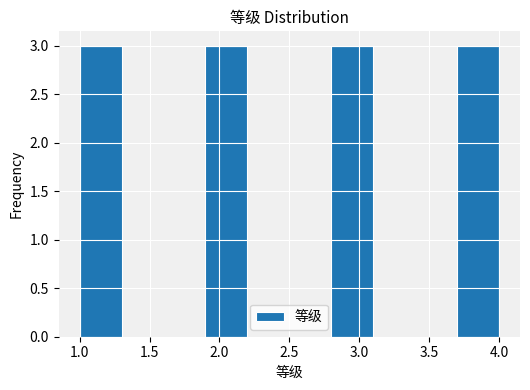

Reading left to right, transcribe this chart: for each bar, give the range it covers on the x-axis and its height. The values are not printed on the chart, so give them approximately, as read against the axis.

1.0 to 1.3: 3
1.3 to 1.6: 0
1.6 to 1.9: 0
1.9 to 2.2: 3
2.2 to 2.5: 0
2.5 to 2.8: 0
2.8 to 3.1: 3
3.1 to 3.4: 0
3.4 to 3.7: 0
3.7 to 4.0: 3